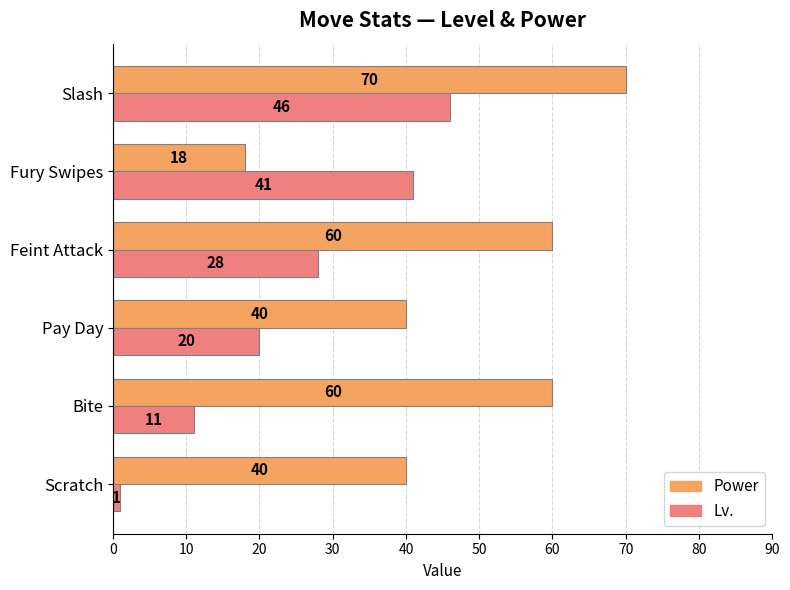

The value of Power at Feint Attack is 60. True or false?

True